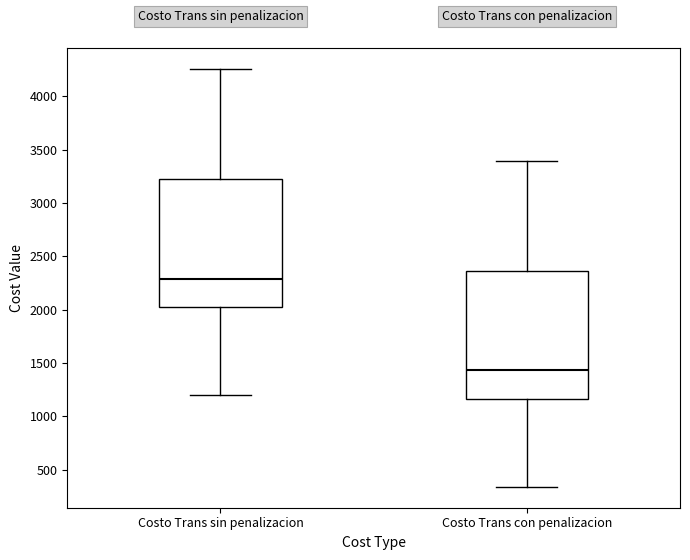

Reading left to right, read every box against the y-axis: the position of its median line, the range the box covers, and the ends of its whiskers. The values are not printed on the chart, so give them approximately, as read against the axis.

Costo Trans sin penalizacion: median 2300, box 2000 to 3200, whiskers 1200 to 4250
Costo Trans con penalizacion: median 1450, box 1150 to 2350, whiskers 350 to 3400